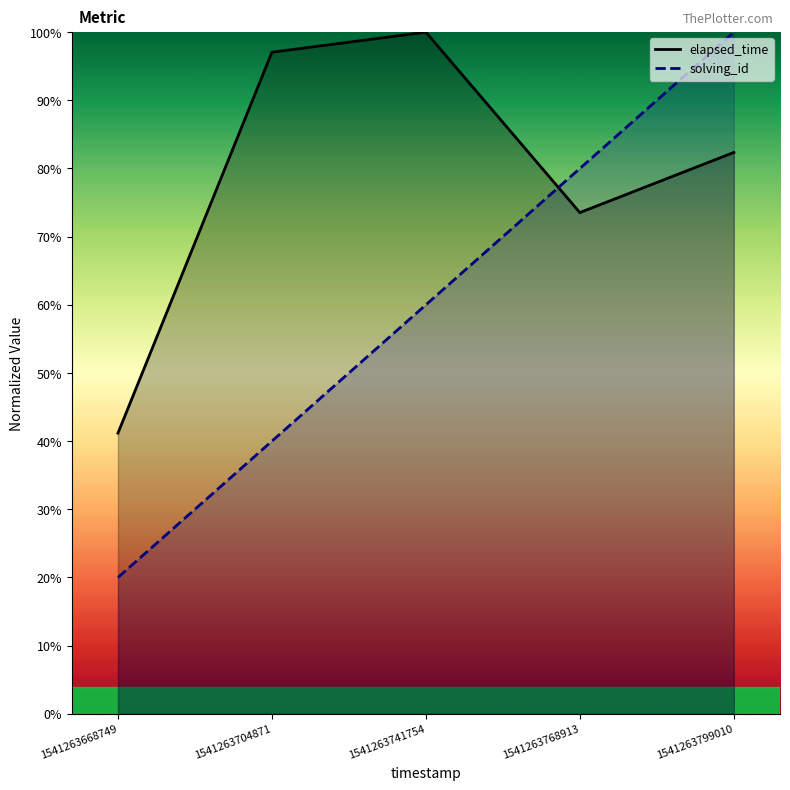

True or false: elapsed_time has a value of 82.4 at 1541263799010.

True